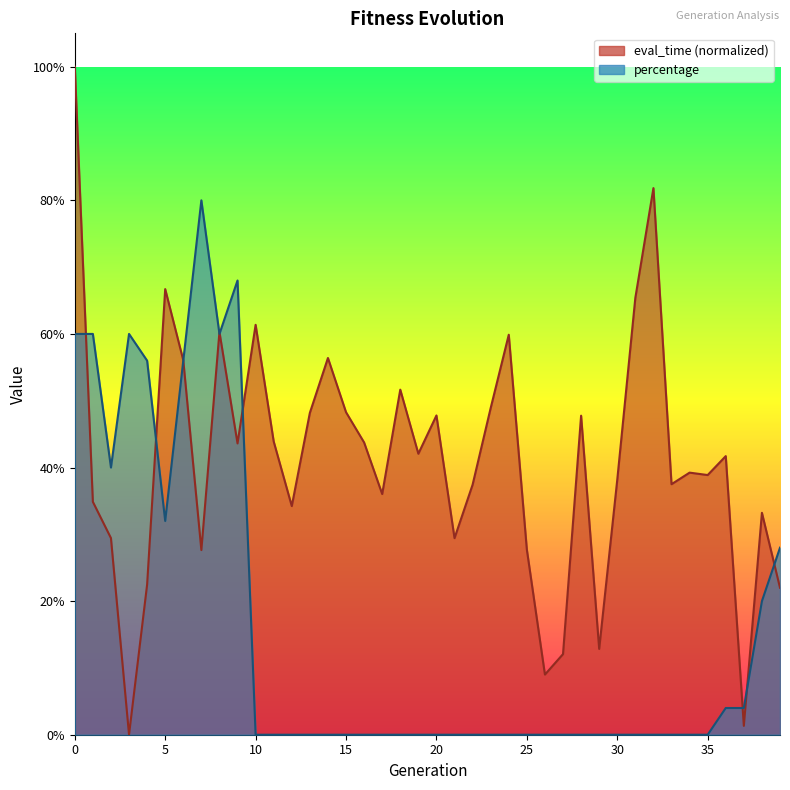

Is it true that eval_time equals 0.2 at 39?

True